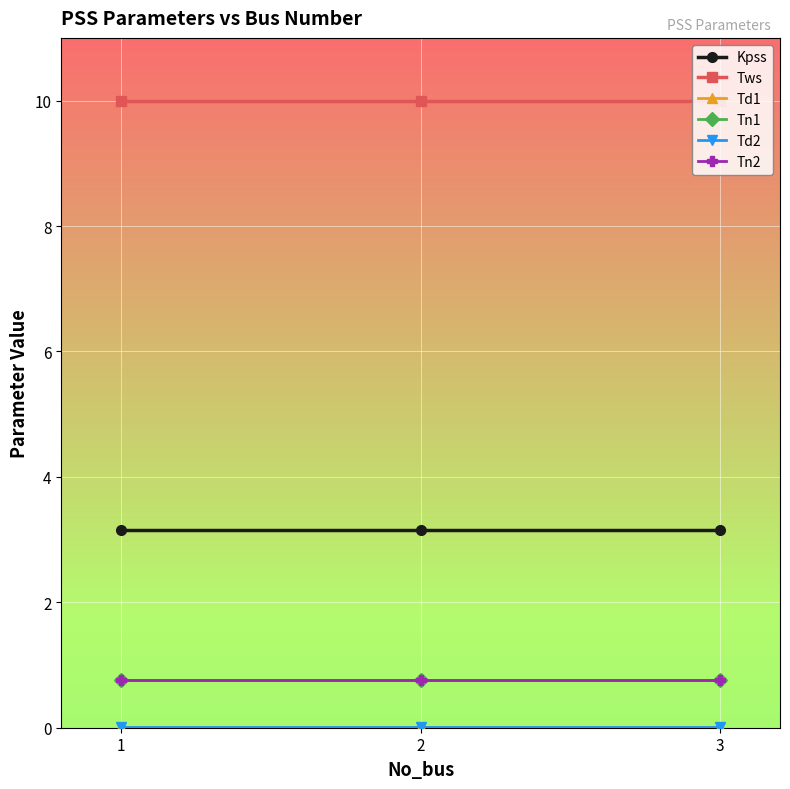

The value of Tn2 at 1 is 0.8. True or false?

True